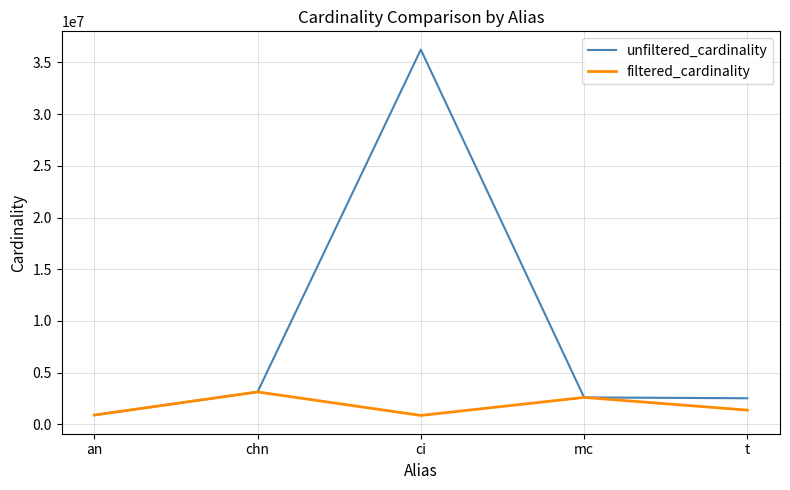

Where is the first local minimum for filtered_cardinality?

ci